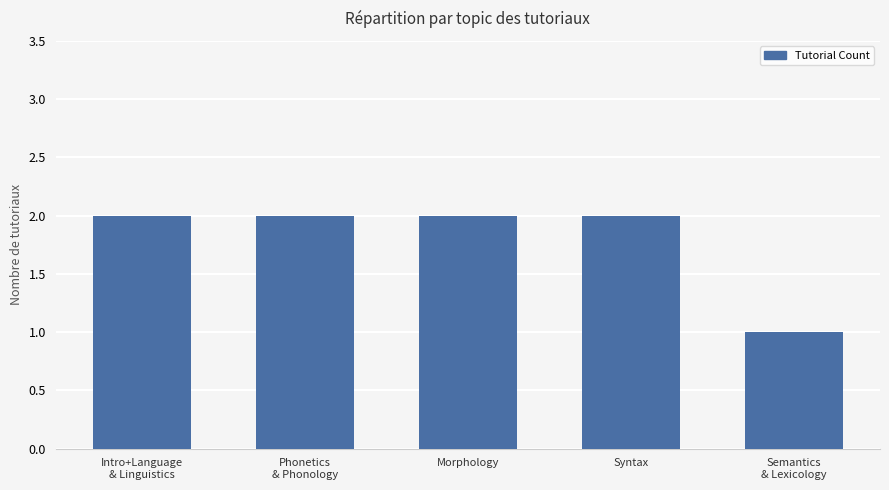

What is the value of the 4th bar from the left?

2